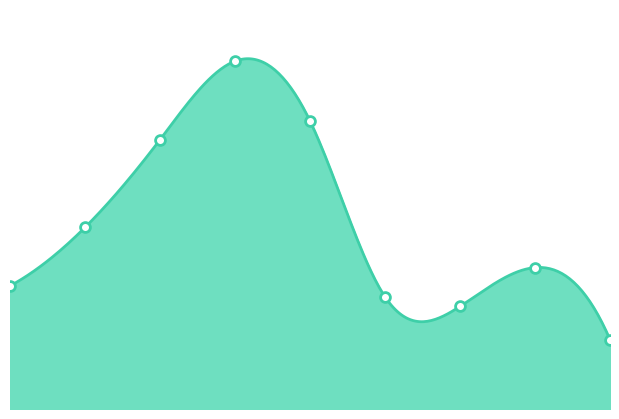

What is the change in value from 4 to 5?

-403